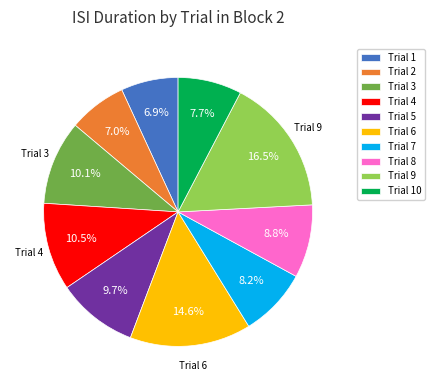

Is there a majority slice in this chart?

No